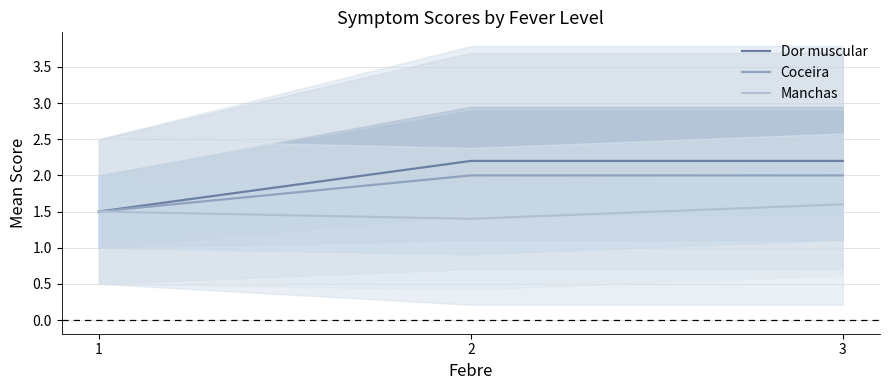

At which label is Dor muscular closest to 1?

1